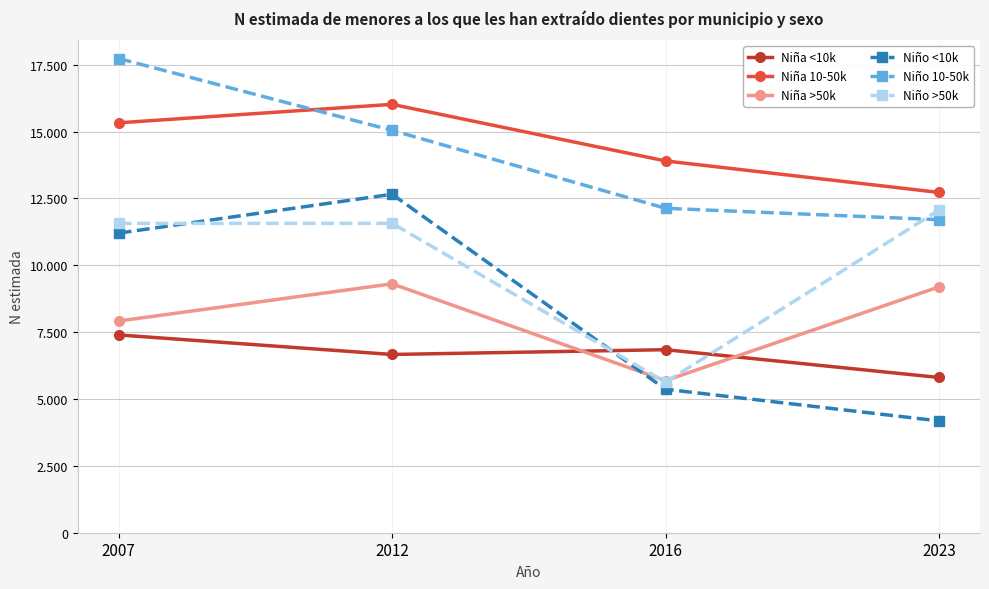

True or false: Niño >50k and Niño <10k cross at least once.

True